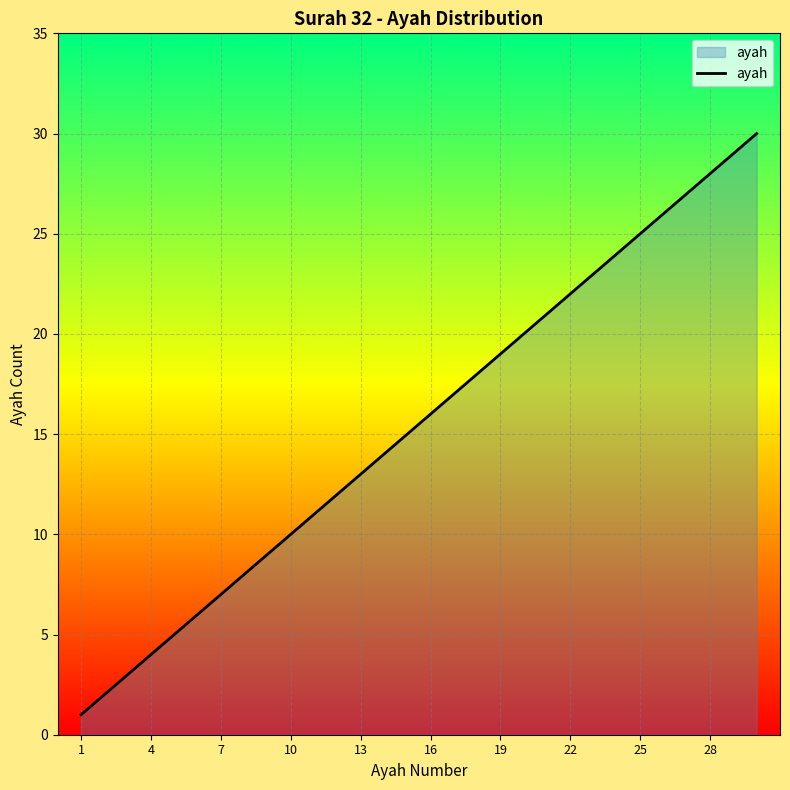

True or false: there are more than 2 points higher than both neighbors.

False